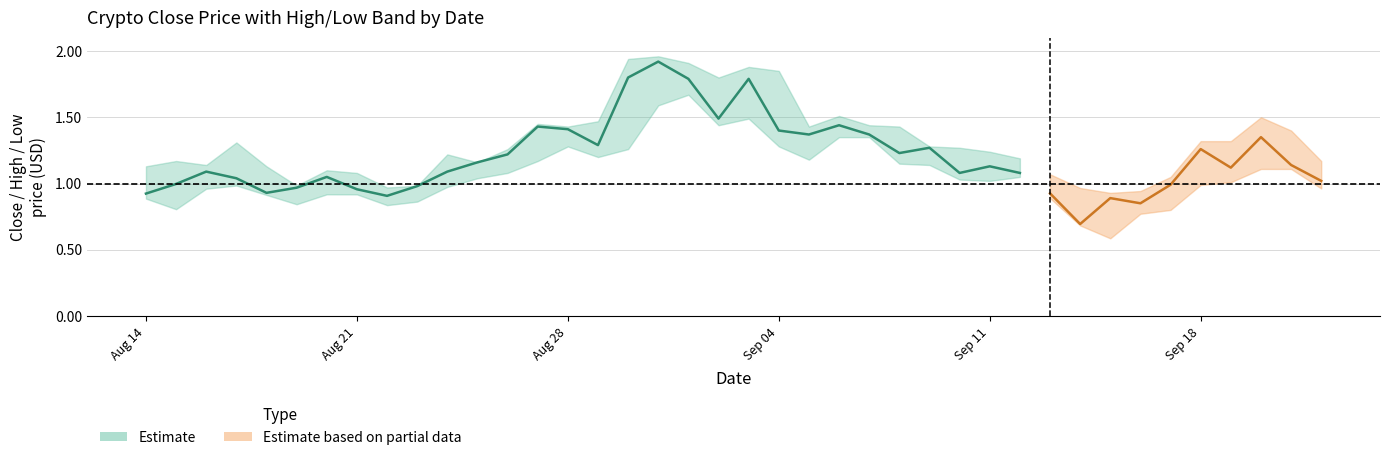

What is the approximate value of low at 10?

1.0